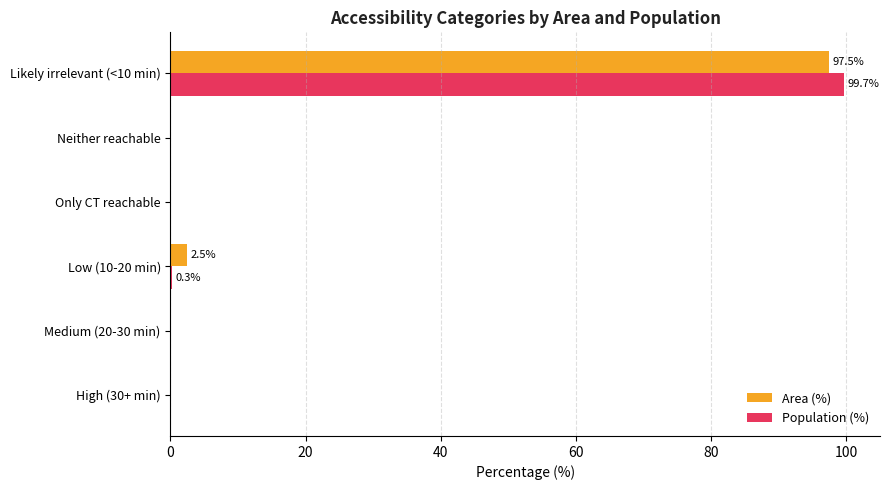

At which category is the sum across all series the highest?

Likely irrelevant (<10 min)